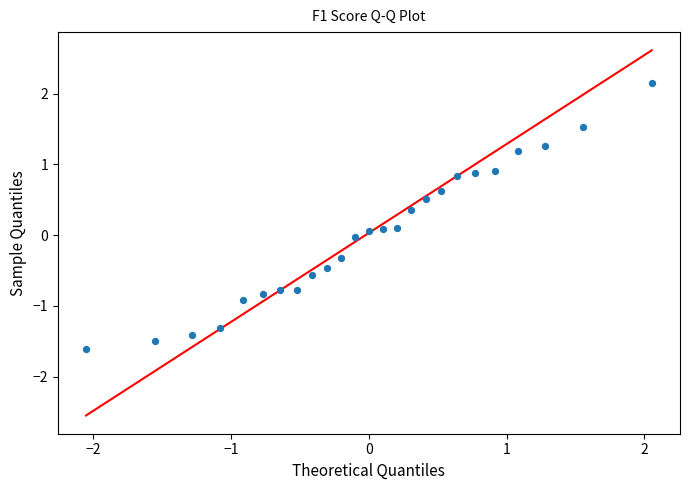

What is the range of Y values (max minus min)?

3.8